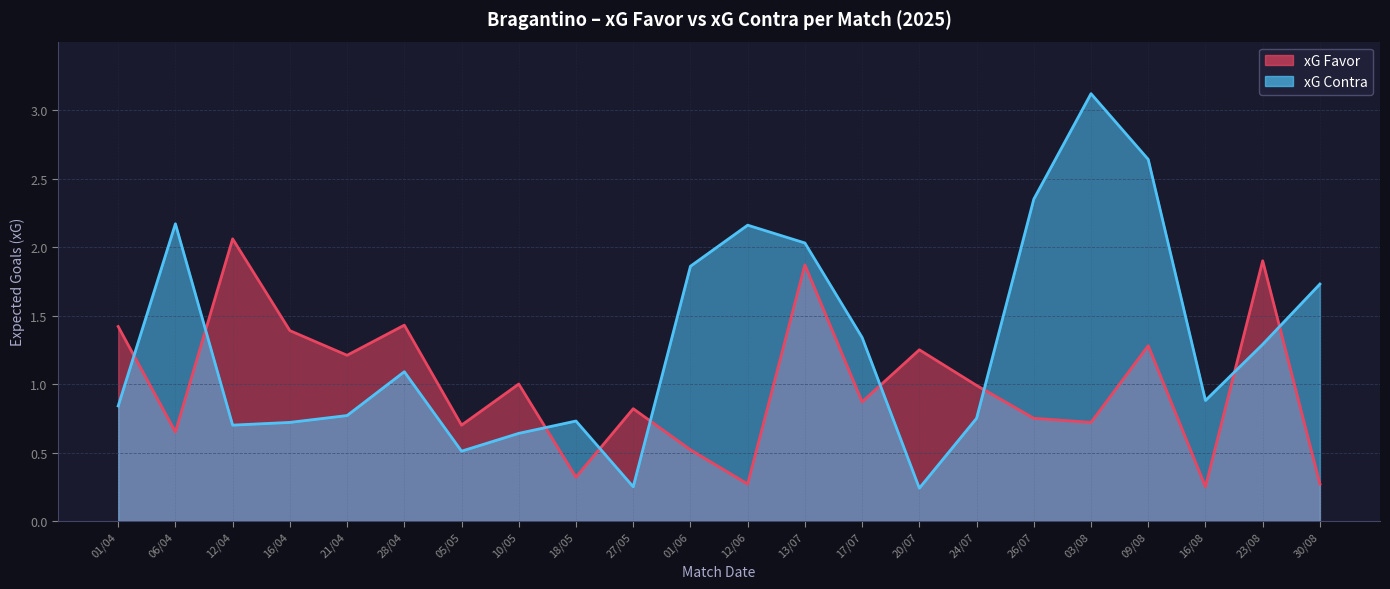

Reading left to right, what are all the values shown in this chart?

xG Favor: 01/04=1.4	06/04=0.7	12/04=2.1	16/04=1.4	21/04=1.2	28/04=1.4	05/05=0.7	10/05=1.0	18/05=0.3	27/05=0.8	01/06=0.5	12/06=0.3	13/07=1.9	17/07=0.9	20/07=1.2	24/07=1.0	26/07=0.8	03/08=0.7	09/08=1.3	16/08=0.2	23/08=1.9	30/08=0.3
xG Contra: 01/04=0.8	06/04=2.2	12/04=0.7	16/04=0.7	21/04=0.8	28/04=1.1	05/05=0.5	10/05=0.6	18/05=0.7	27/05=0.2	01/06=1.9	12/06=2.2	13/07=2.0	17/07=1.3	20/07=0.2	24/07=0.8	26/07=2.4	03/08=3.1	09/08=2.6	16/08=0.9	23/08=1.3	30/08=1.7